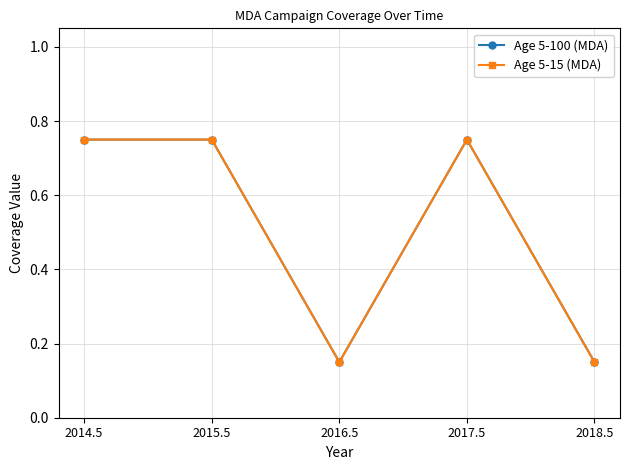

Does the chart have visible grid lines?

Yes